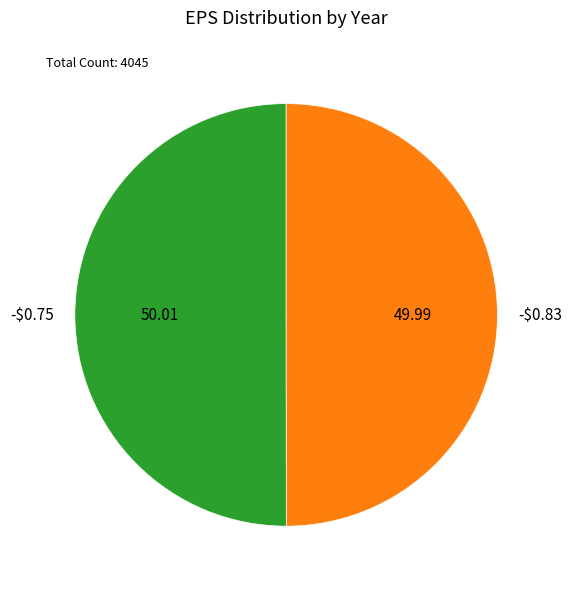

True or false: -$0.75 accounts for 57% of the total.

False